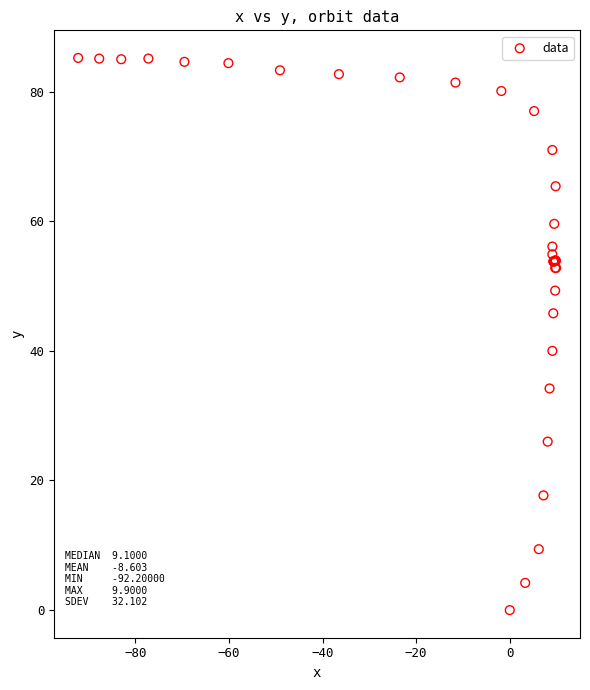

What Y value in the scatter plot is closest to 42?

40.0